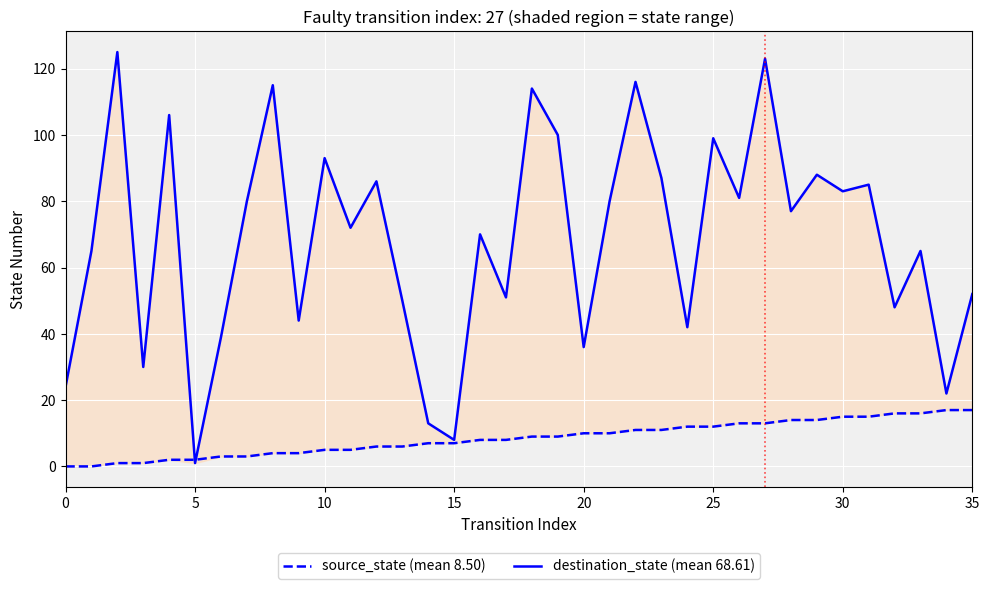

How many interior local peaks does the destination_state (mean 68.61) series have?

13